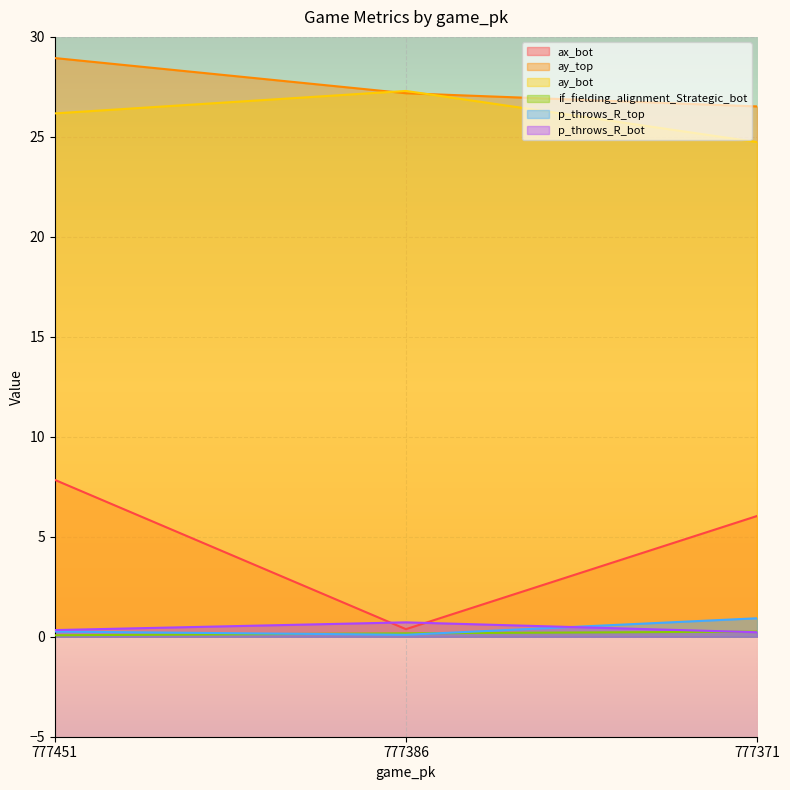

What is the difference between the maximum and minimum values in the ay_top series?

2.4